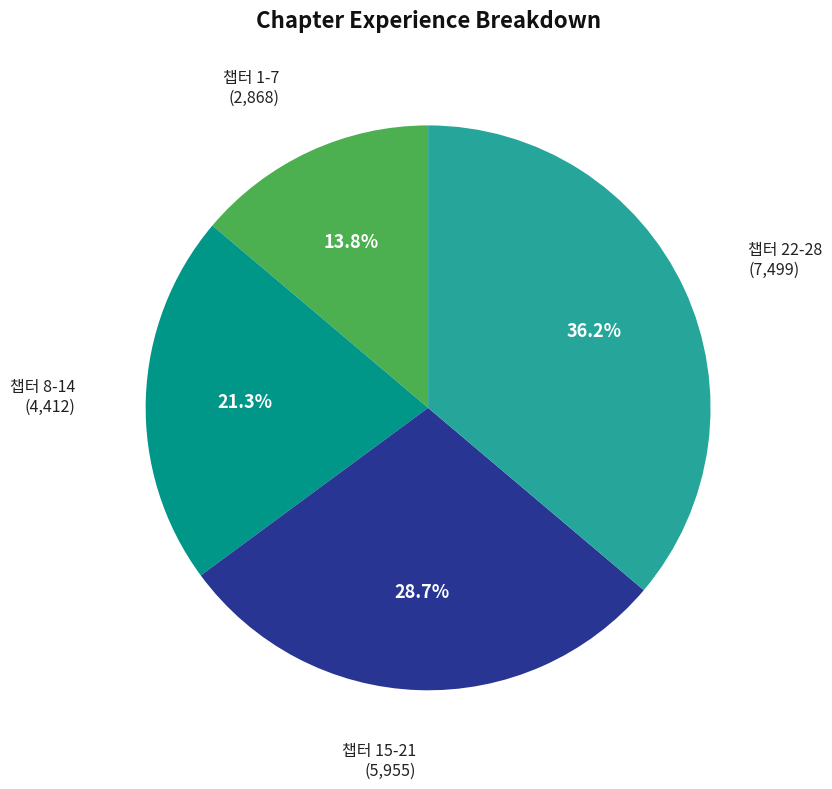

Is there any slice that represents more than half of the pie?

No